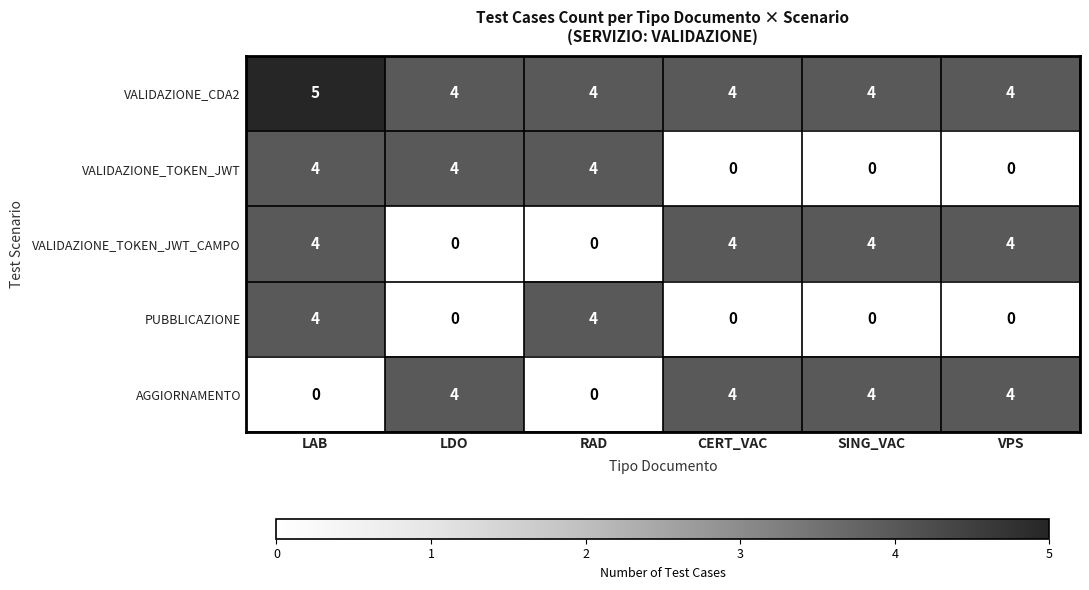

Count the number of categories in the chart.

6